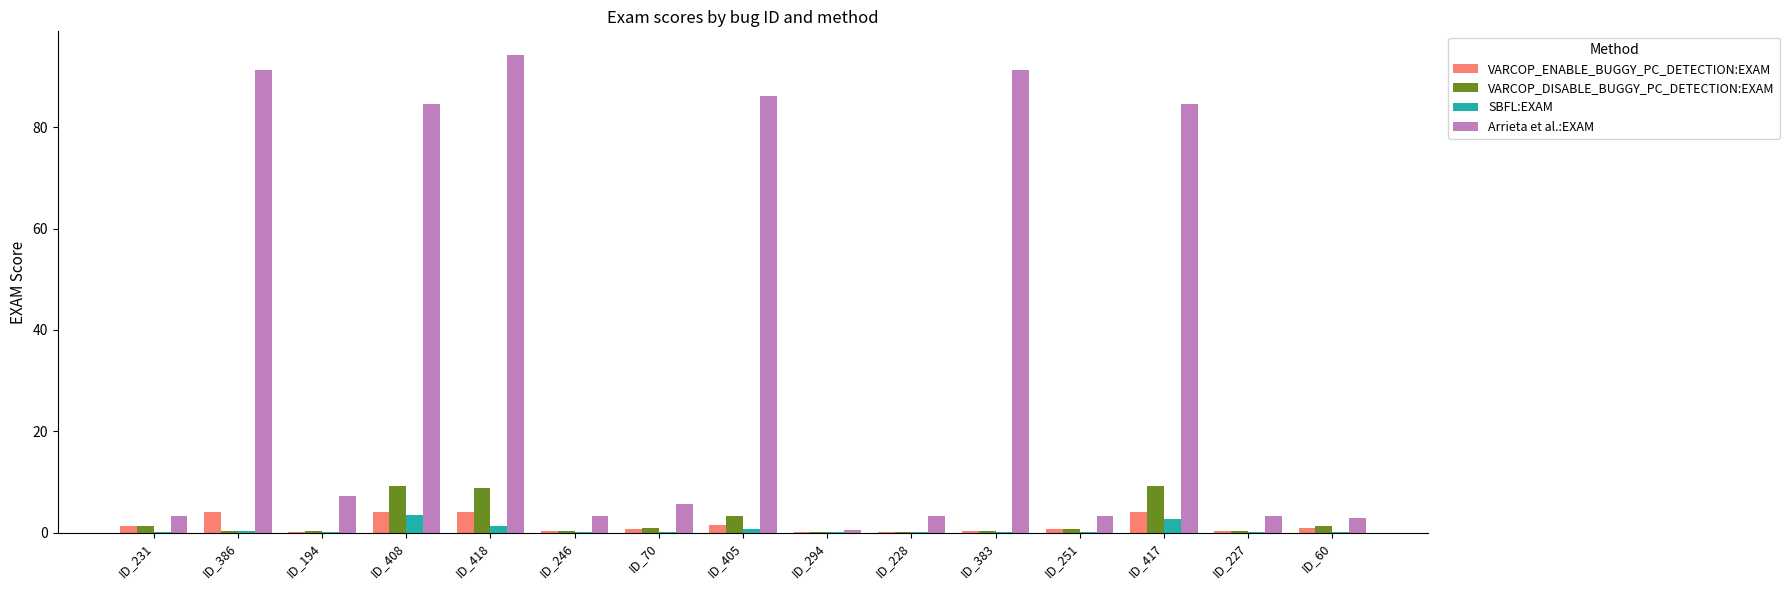

How many groups of bars are there?

15